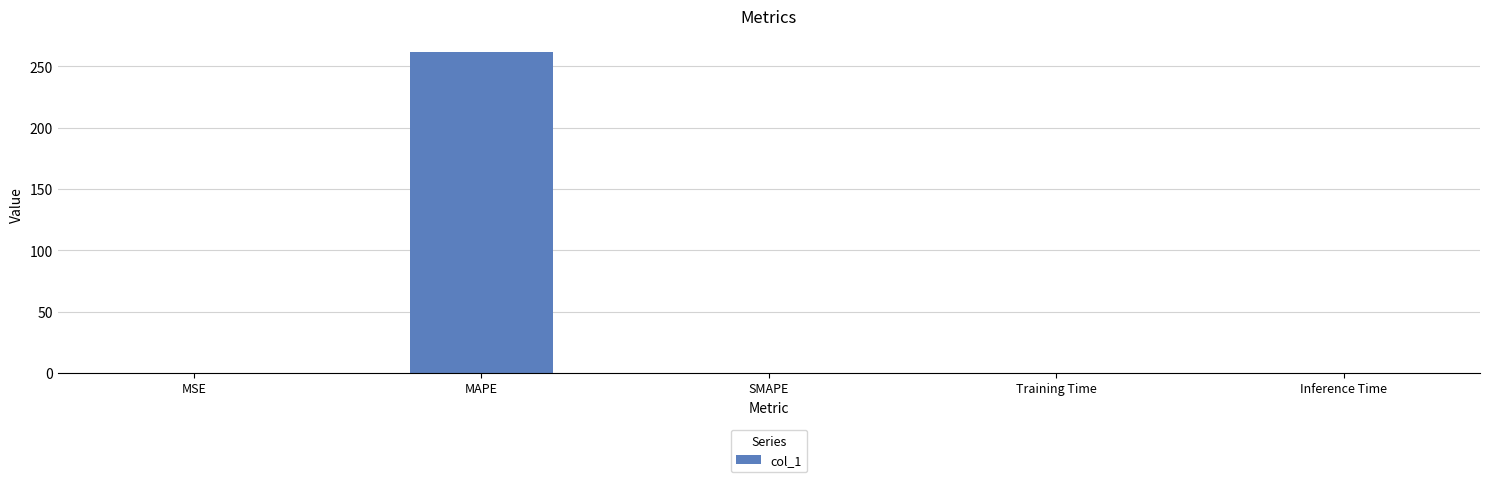

Is it true that the value at MAPE is 261.6?

True